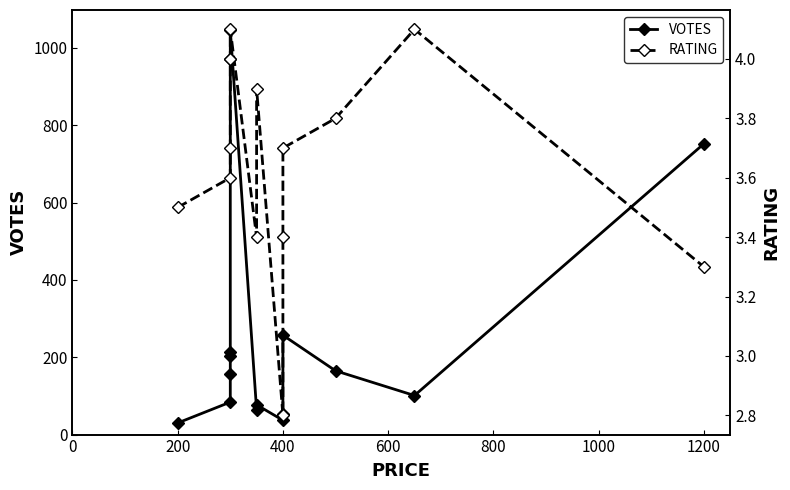

Reading left to right, list all the values displayed in this chart.

VOTES: 30.0	84.0	156.0	204.0	213.0	1047.0	64.0	77.0	37.0	54.0	257.0	165.0	101.0	752.0
RATING: 3.5	3.6	3.7	4.0	4.0	4.1	3.4	3.9	2.8	3.4	3.7	3.8	4.1	3.3